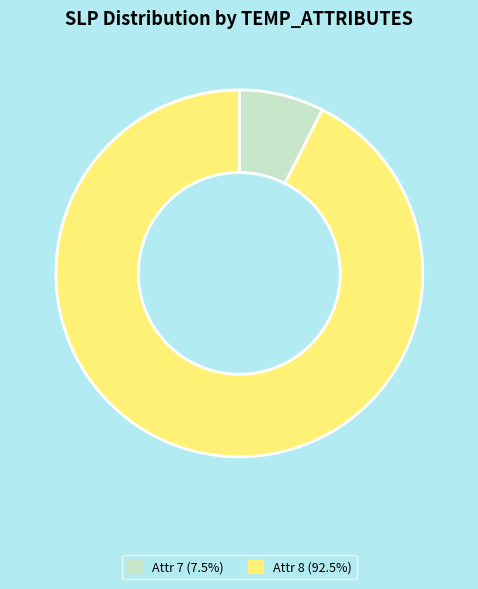

Is there a majority slice in this chart?

Yes